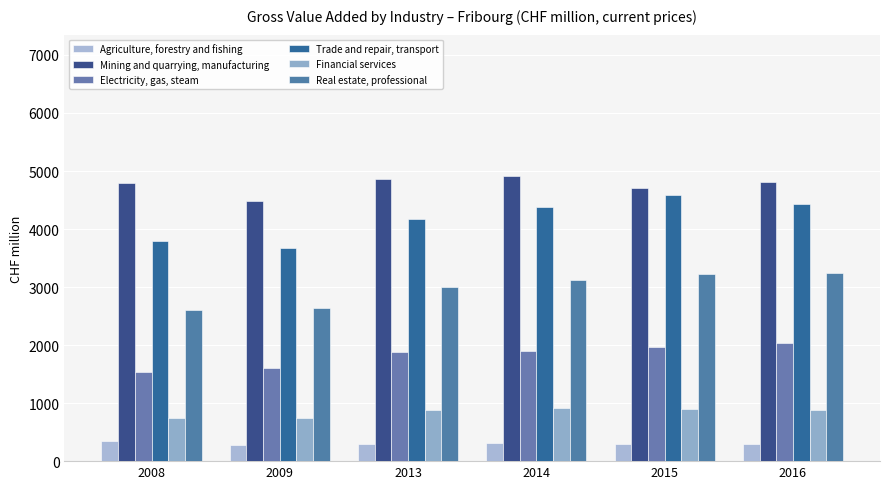

Reading left to right, what are all the values shown in this chart?

Agriculture, forestry and fishing: 2008=340.1	2009=280.2	2013=302.3	2014=320.7	2015=296.3	2016=295.8
Mining and quarrying, manufacturing: 2008=4789.8	2009=4476.8	2013=4860.5	2014=4918.6	2015=4699.4	2016=4812.8
Electricity, gas, steam: 2008=1534.9	2009=1598.0	2013=1879.4	2014=1899.8	2015=1970.2	2016=2029.0
Trade and repair, transport: 2008=3799.3	2009=3681.2	2013=4165.6	2014=4382.2	2015=4579.1	2016=4430.3
Financial services: 2008=750.2	2009=743.3	2013=885.8	2014=915.1	2015=897.4	2016=876.3
Real estate, professional: 2008=2604.6	2009=2647.2	2013=3003.3	2014=3114.3	2015=3217.5	2016=3238.2